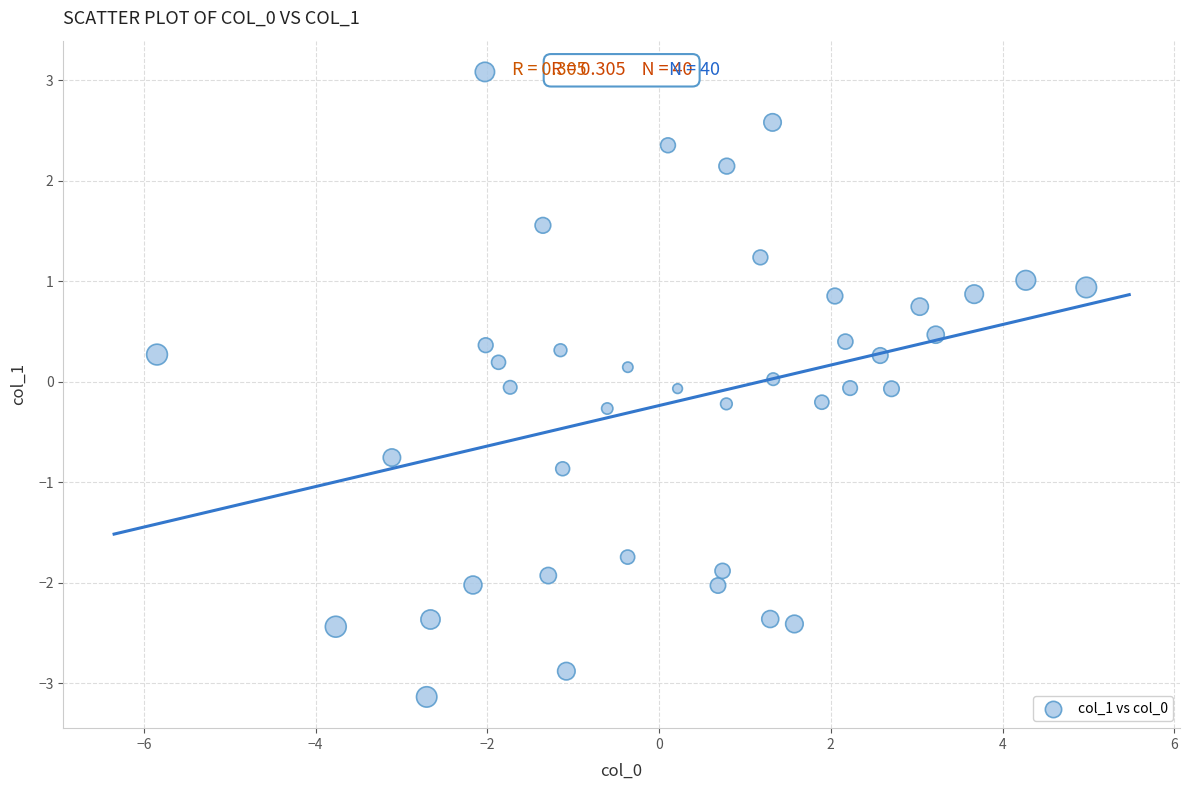

What is the range of X values (max minus min)?

10.8